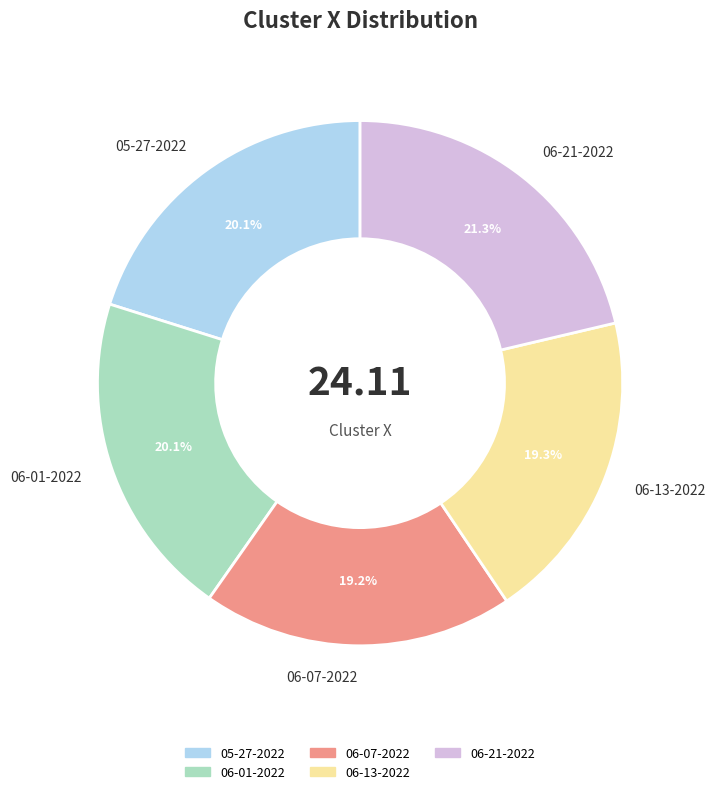

What is the ratio of the value at 06-21-2022 to the value at 05-27-2022?

1.1